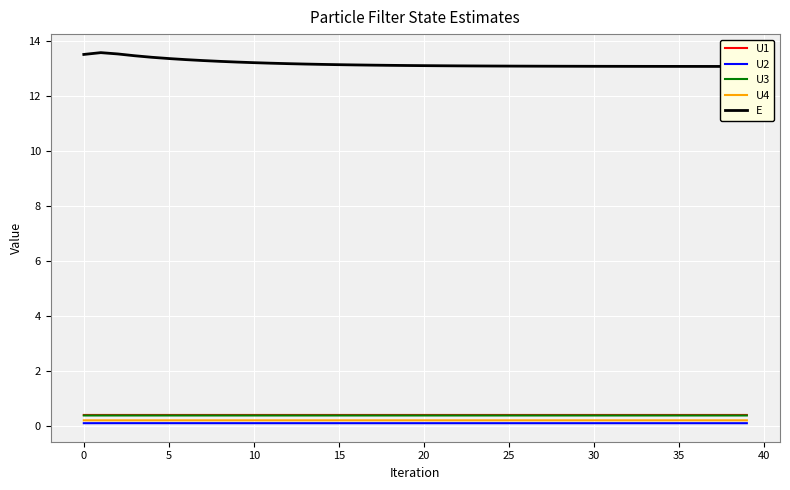

True or false: U2 and U3 cross at least once.

False